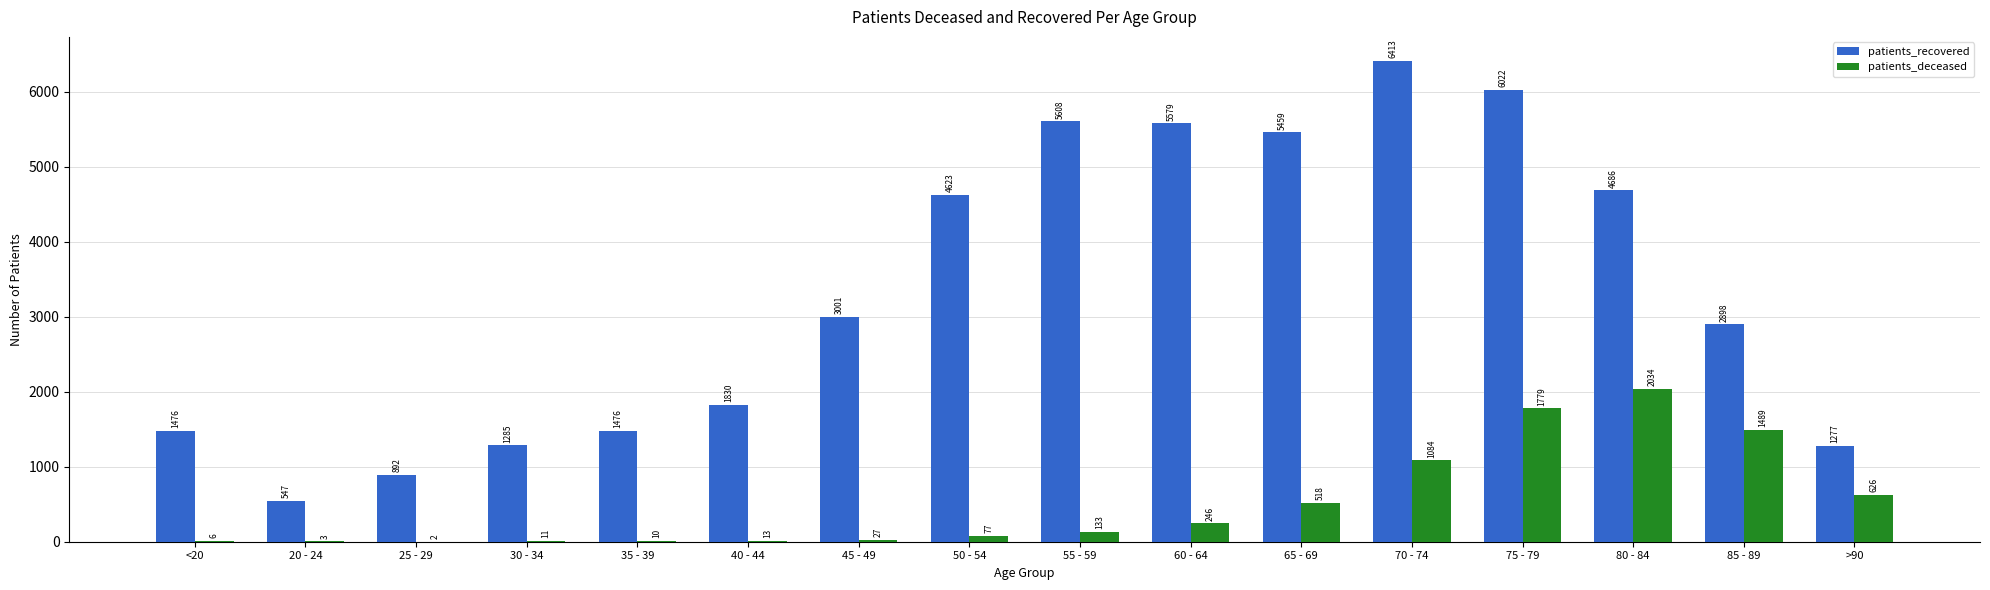

Between 30 - 34 and 80 - 84, which series saw the biggest shift?

patients_recovered